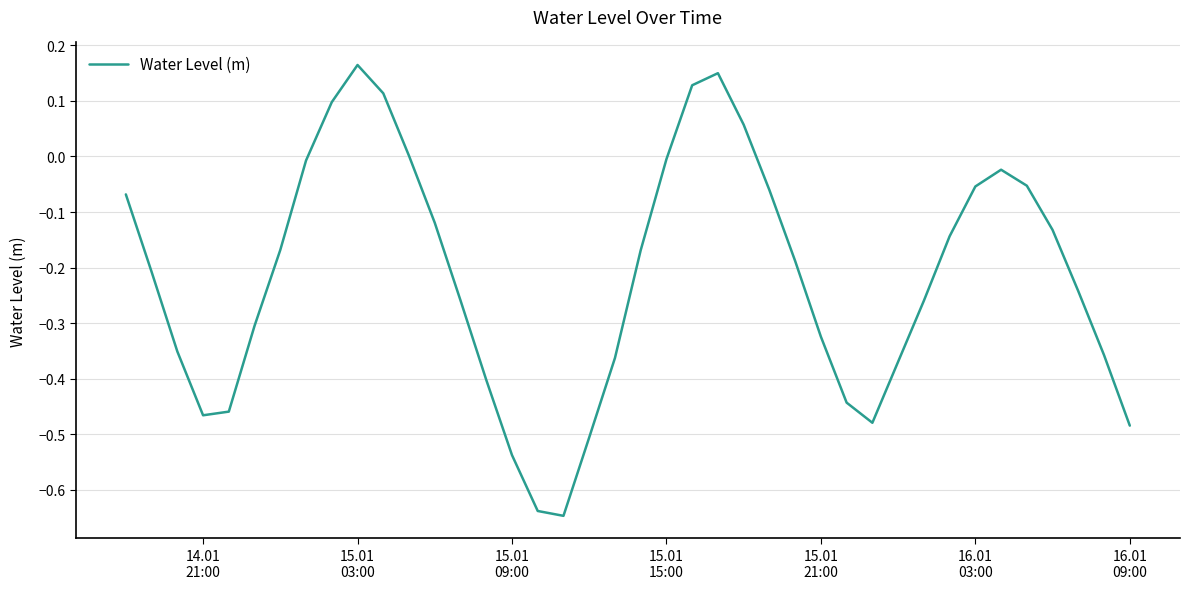

What is the difference between the maximum and minimum values?

0.8